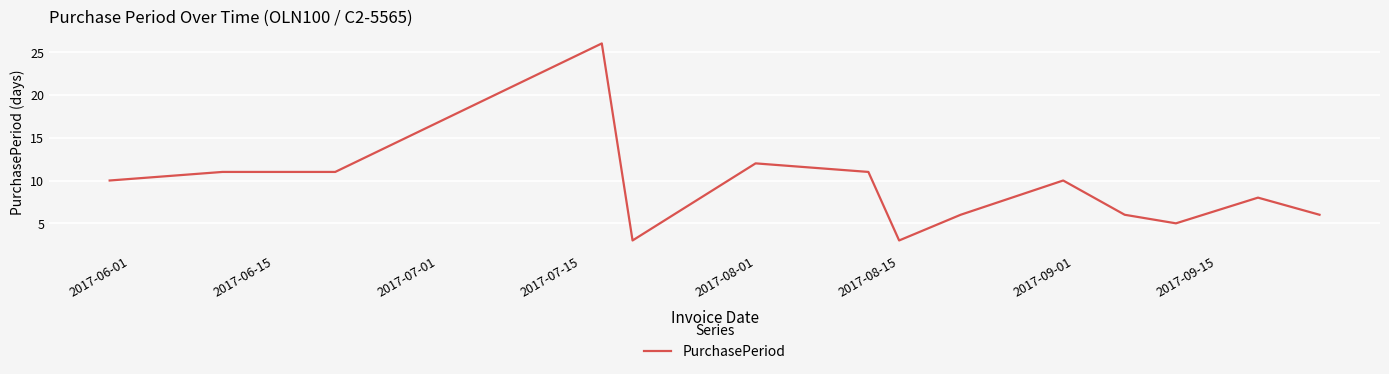

What is the difference between the maximum and minimum values?

23